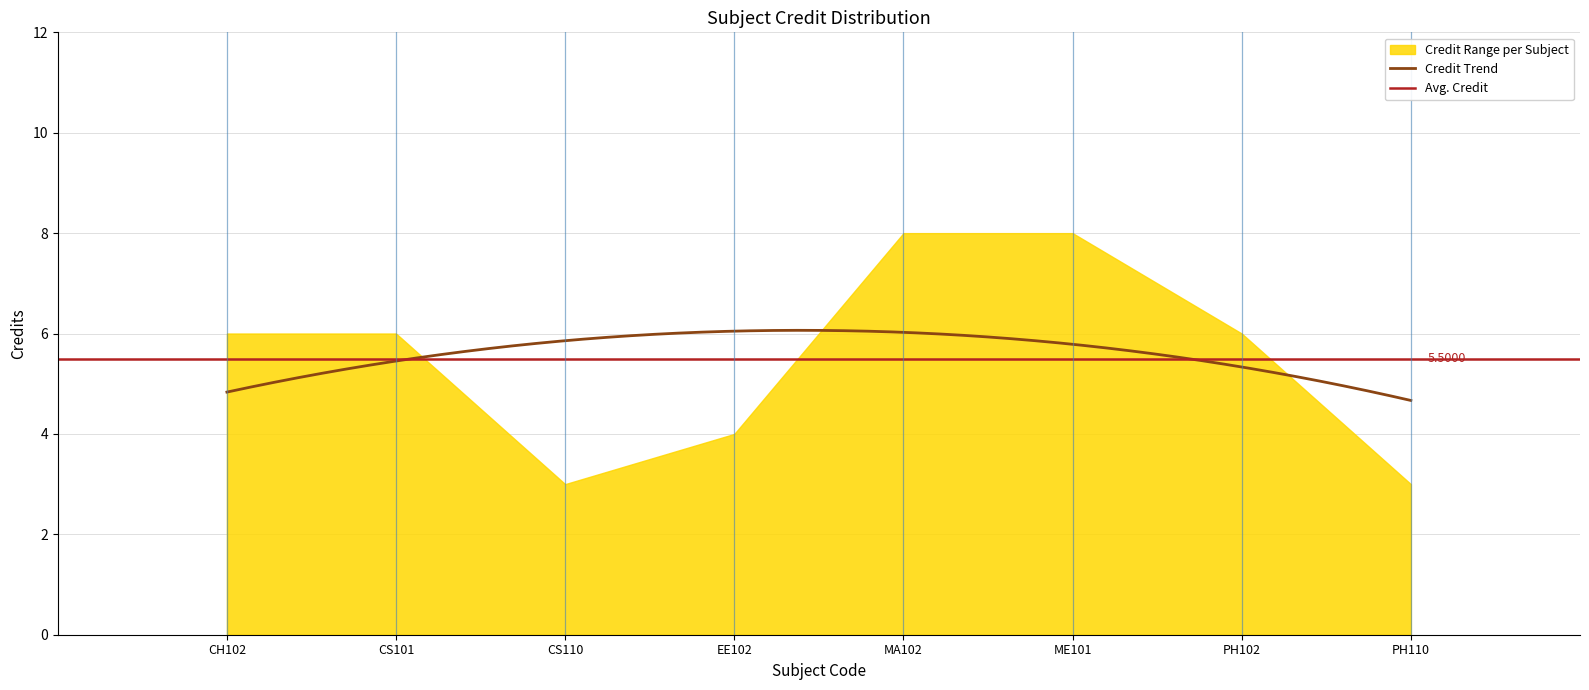

Reading right to left, extract all data points from this chart.

PH110=3	PH102=6	ME101=8	MA102=8	EE102=4	CS110=3	CS101=6	CH102=6